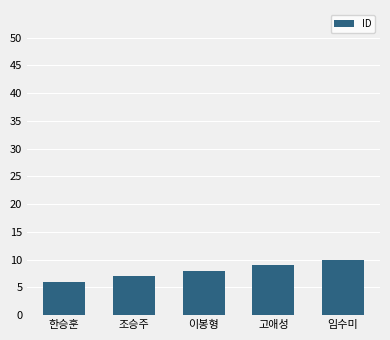

At which label is the value closest to 8?

이봉형